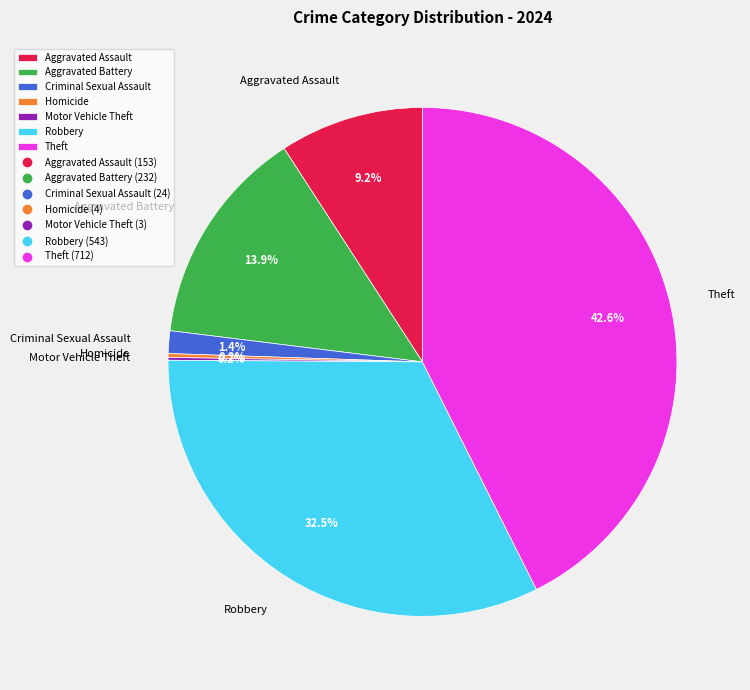

To the nearest percent, what is the difference between the Aggravated Assault and Aggravated Battery slice percentages?

5%